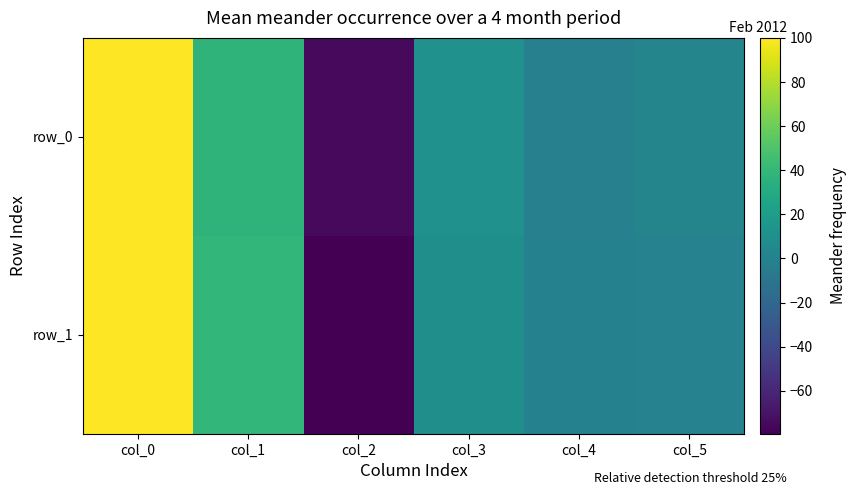

Is the value of row_0 at col_2 greater than the value of row_1 at col_5?

No